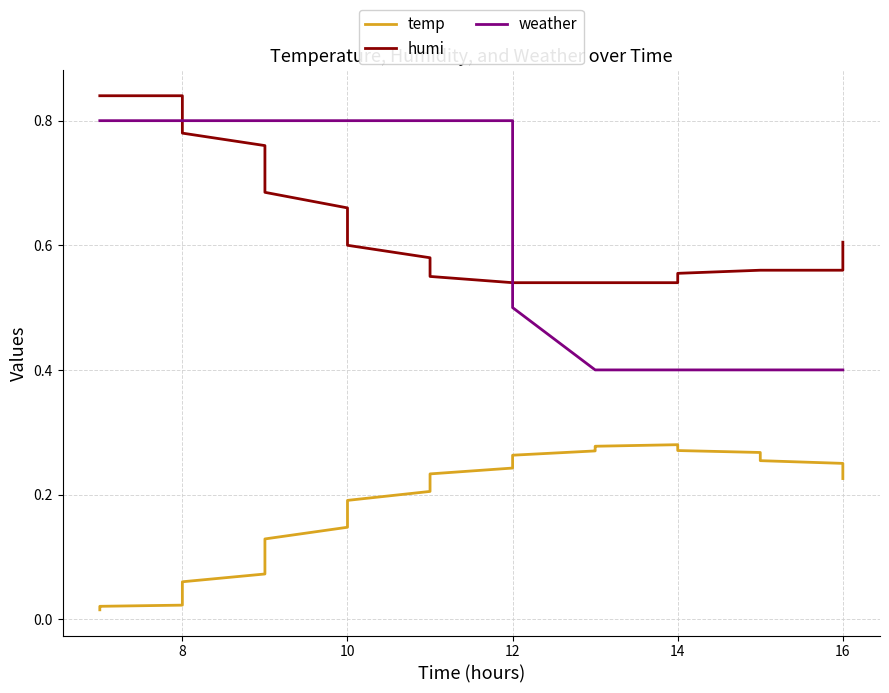

Does the chart have visible grid lines?

Yes